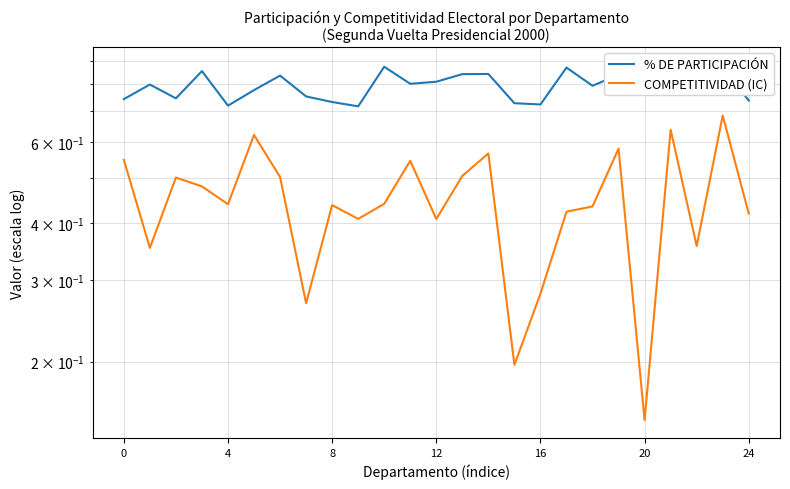

Between 7 and 19, which is larger?

19